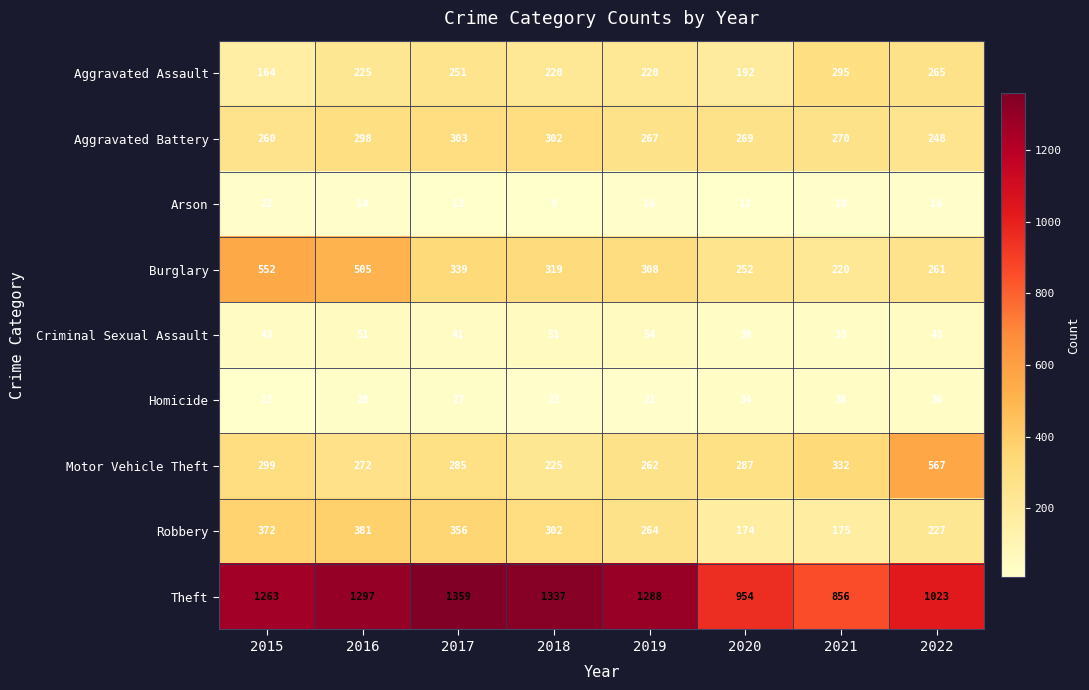

Which series has the widest spread of values?

Theft